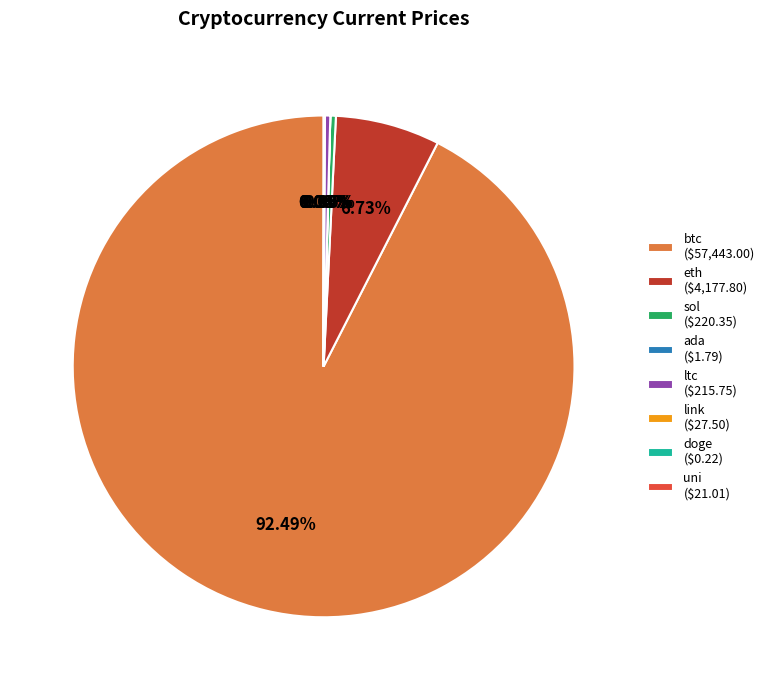

Which has a higher value, btc or ltc?

btc